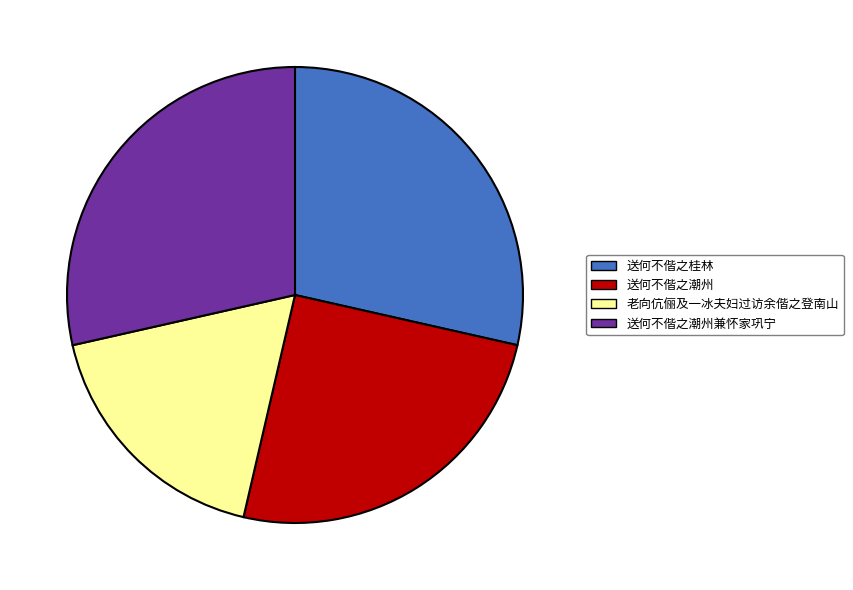

Approximately how many times larger is the value at 送何不偕之潮州 compared to 老向伉俪及一冰夫妇过访余偕之登南山?

1.4